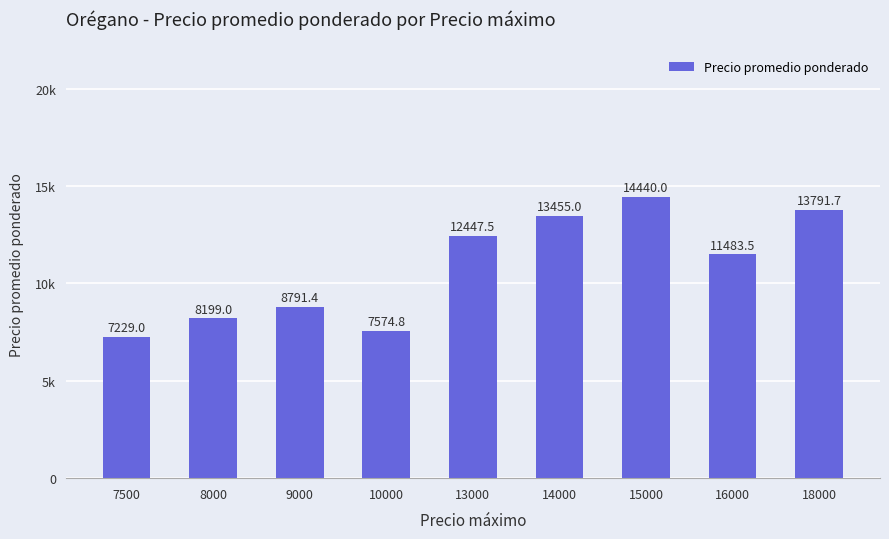

What is the change in value from 15000 to 16000?

-2956.5